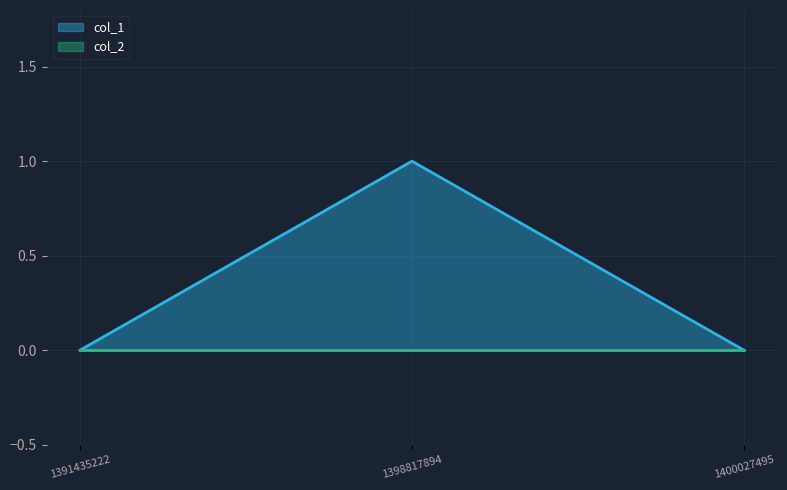

Between 1391435222 and 1398817894, which is larger?

1398817894